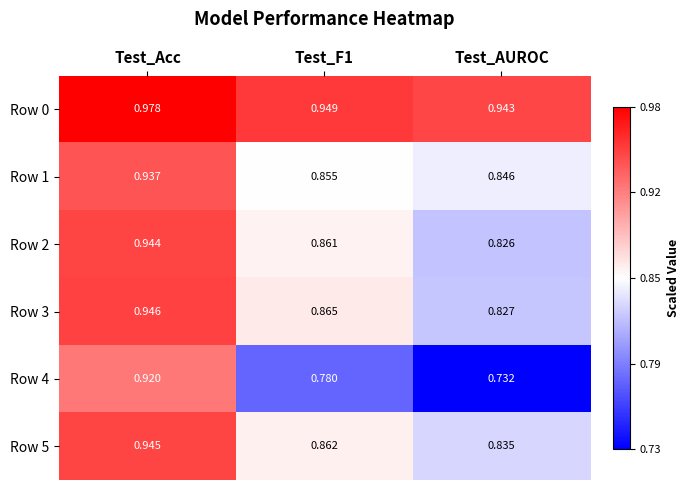

At which label is Row 4 closest to 0?

Test_AUROC